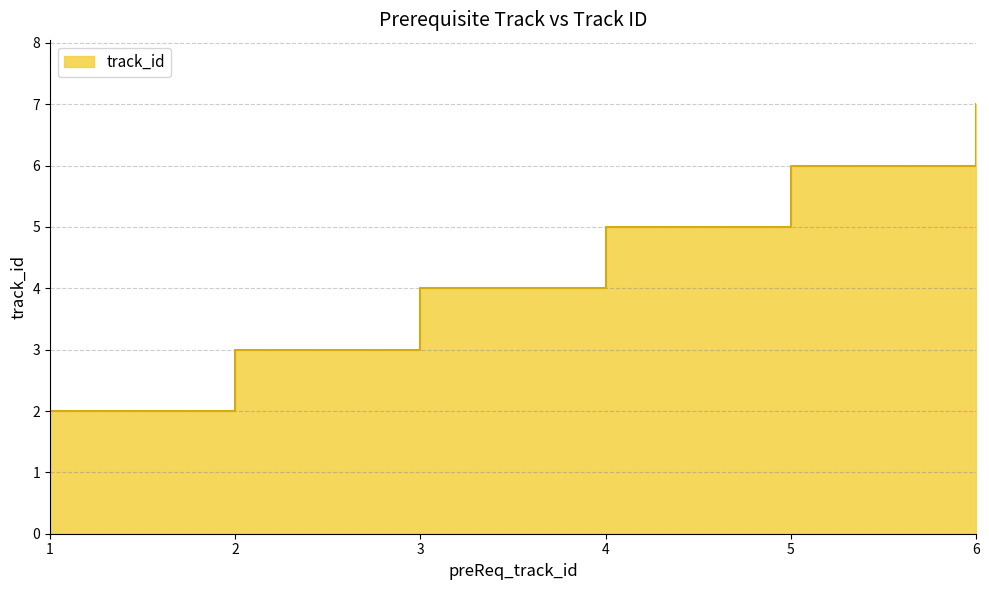

True or false: the data shows 3 at 1.

False